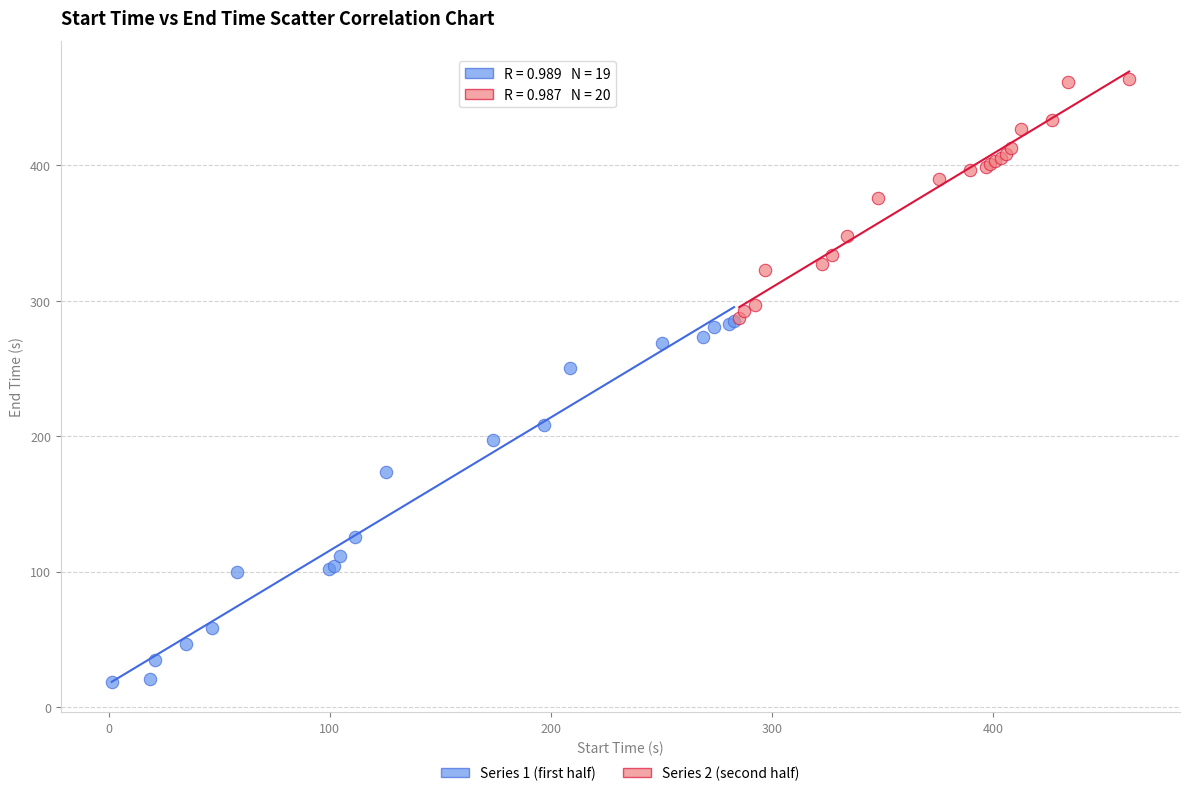

Which series has the largest Y range (max minus min)?

Series 1 (first half)